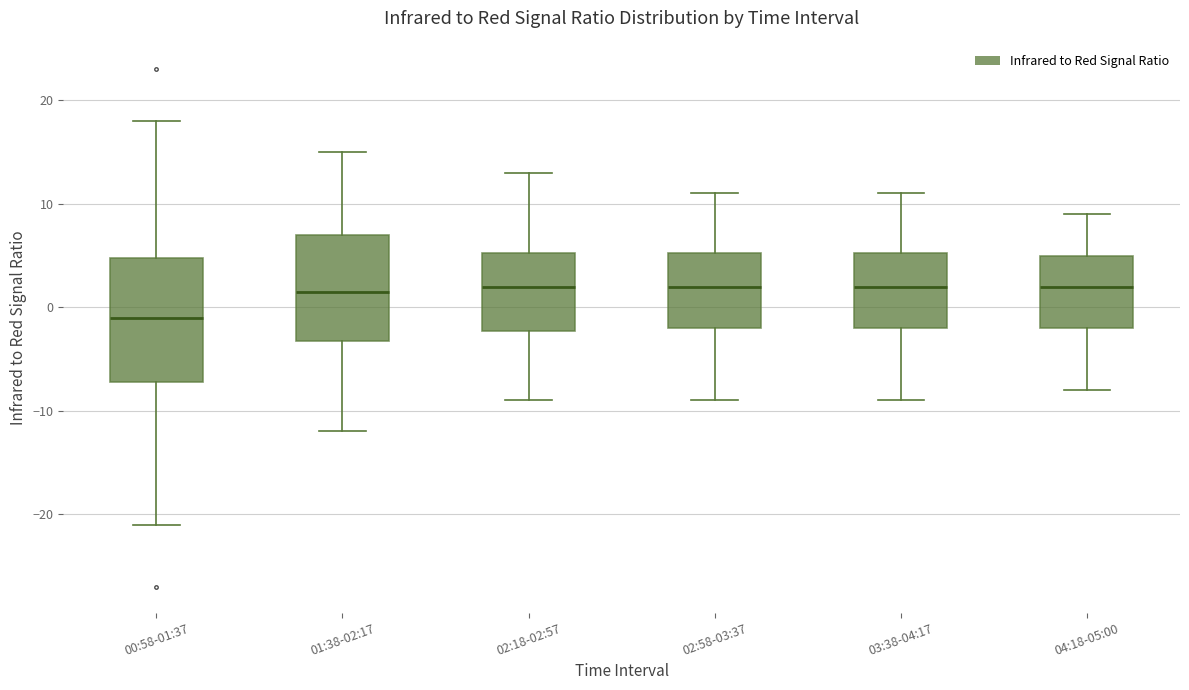

Where does the lower whisker of the box for 00:58-01:37 end on the y-axis? The values are not printed on the chart, so give them approximately, as read against the axis.

-21